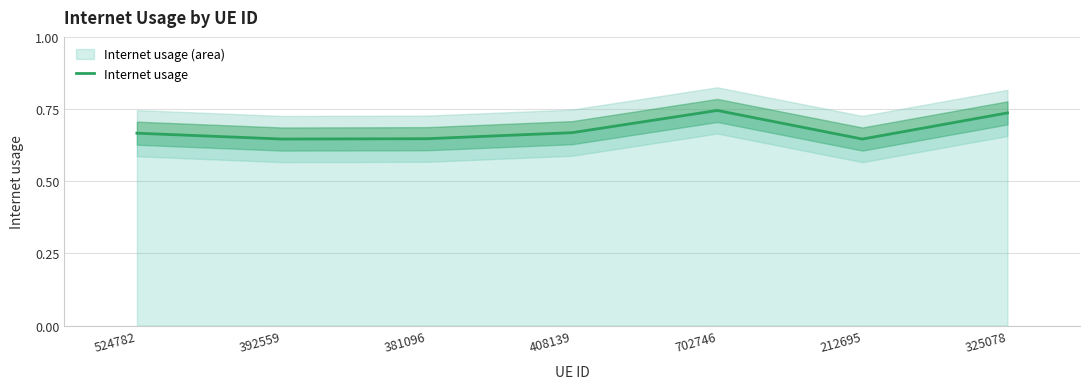

Does the chart display data point markers on the line(s)?

No